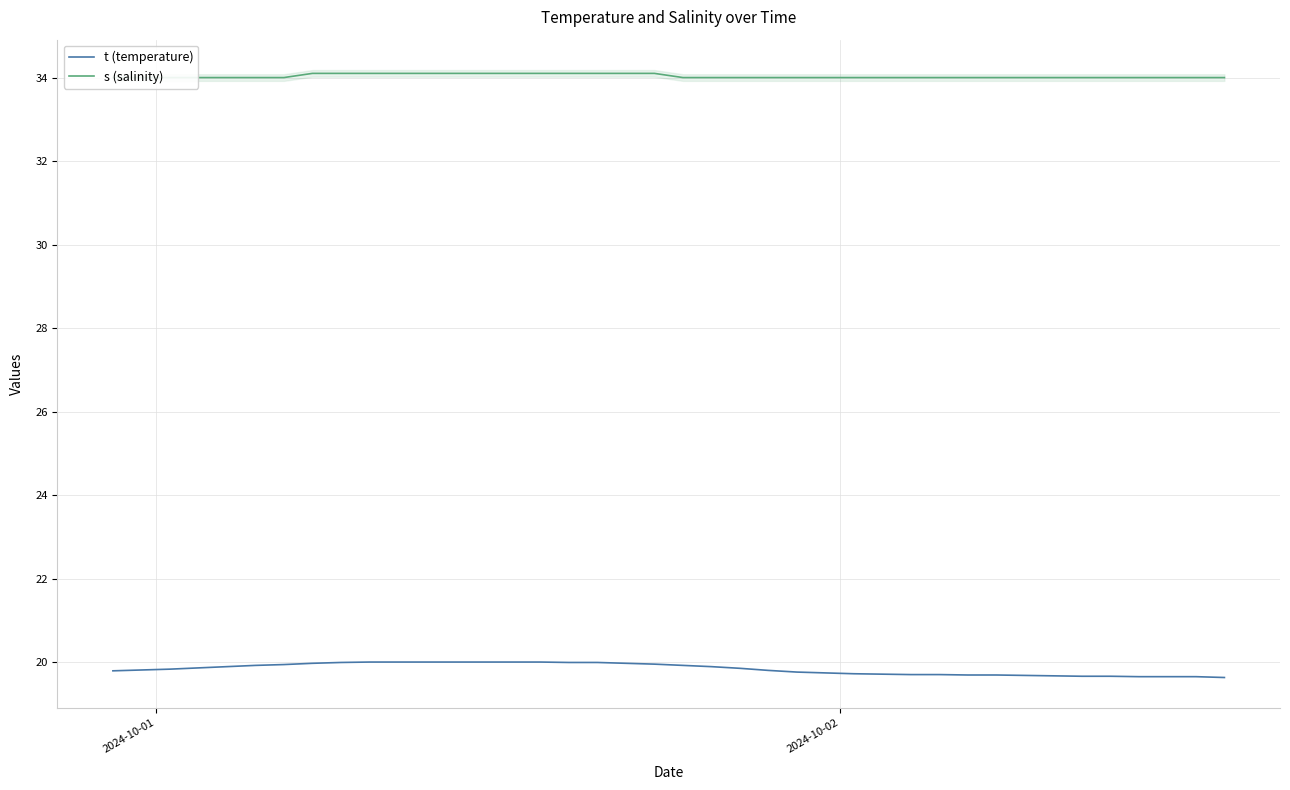

What is the minimum value for t (temperature)?

19.6